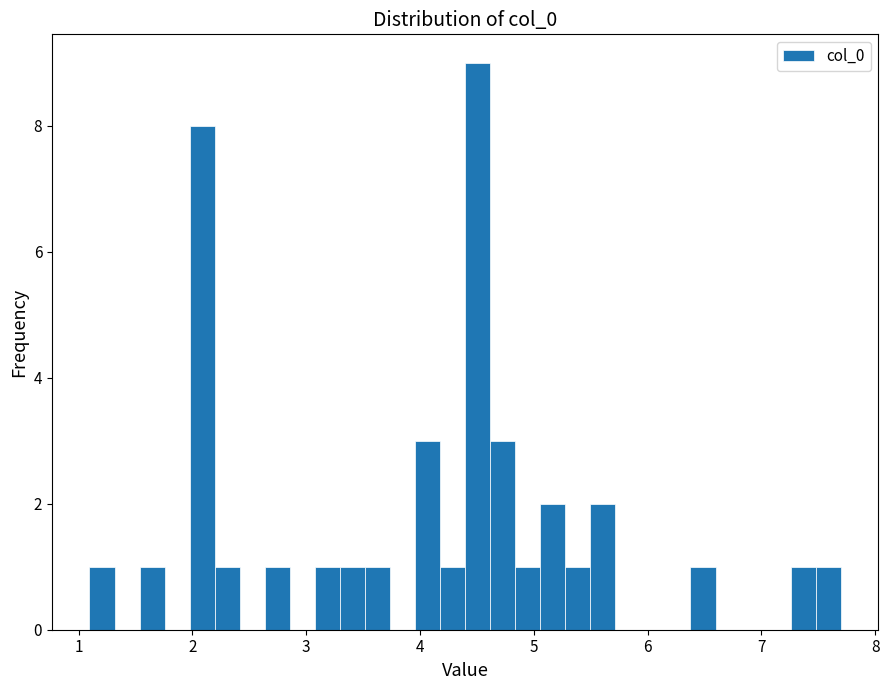

Read against the x-axis, roughly where is the centre of the tallest bar?

4.5